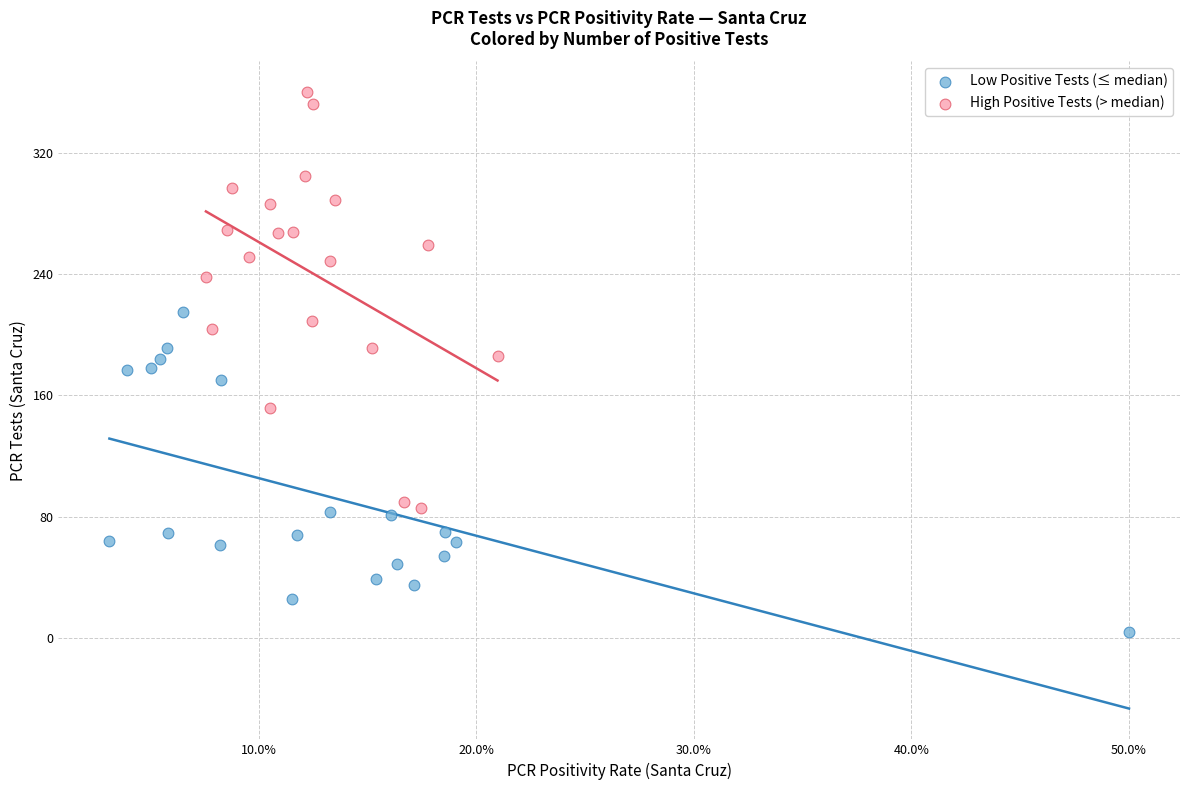

Which series reaches the maximum Y coordinate?

High Positive Tests (> median)